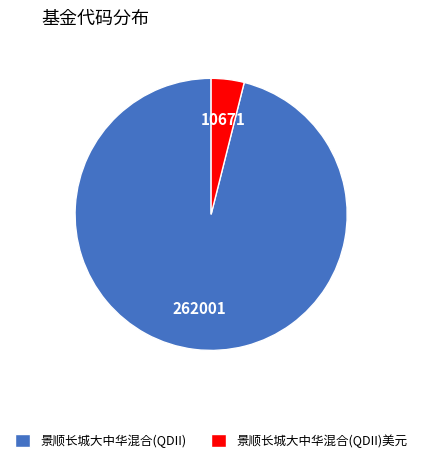

Which has a higher value, 景顺长城大中华混合(QDII) or 景顺长城大中华混合(QDII)美元?

景顺长城大中华混合(QDII)